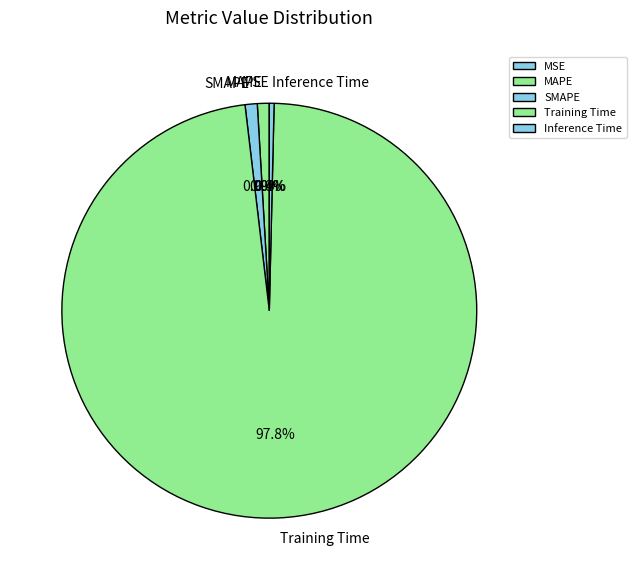

Does Inference Time represent more than half of the total?

No